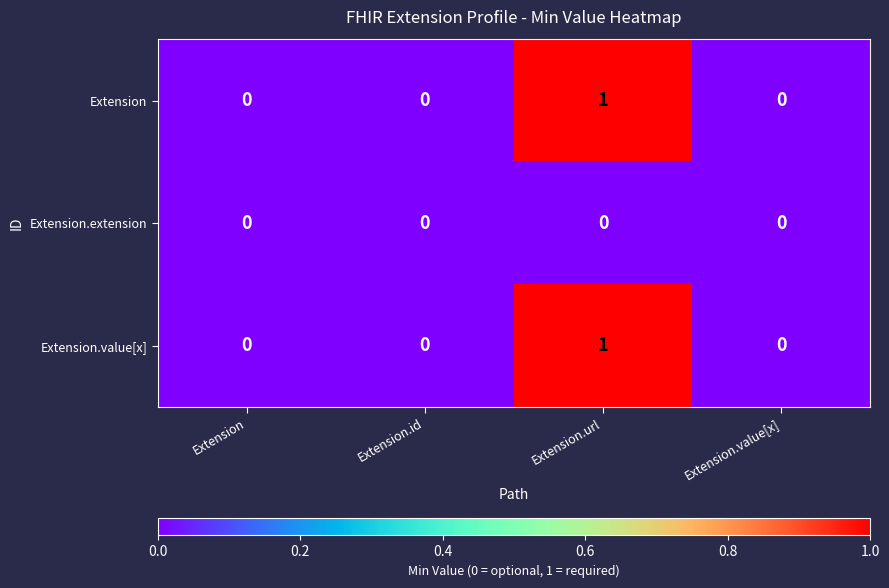

How many data points does each series have?

4